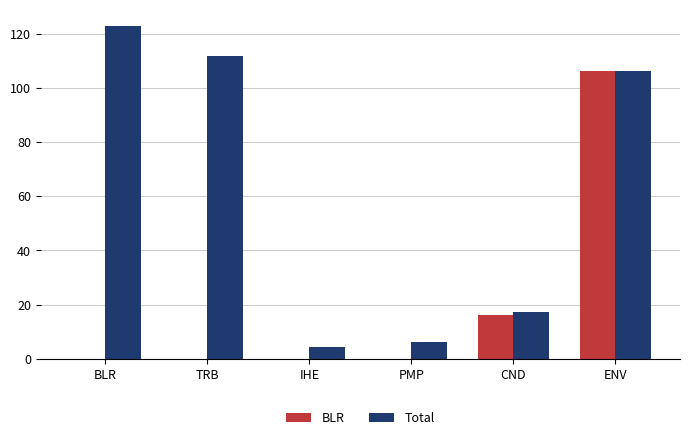

What is the sum of the Total values at CND and TRB?

129.1